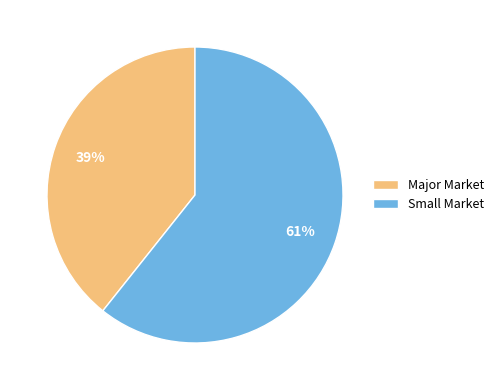

What percentage is the Small Market slice, to the nearest percent?

61%